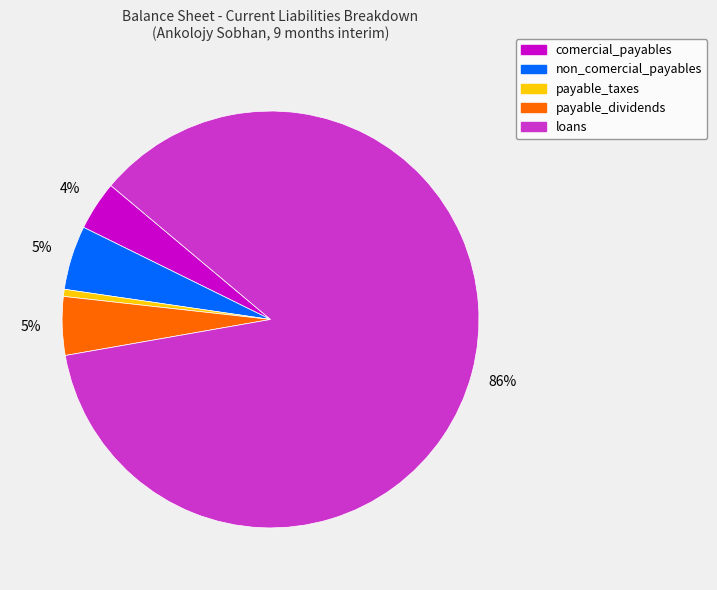

To the nearest percent, what is the difference between the payable_taxes and non_comercial_payables slice percentages?

4%